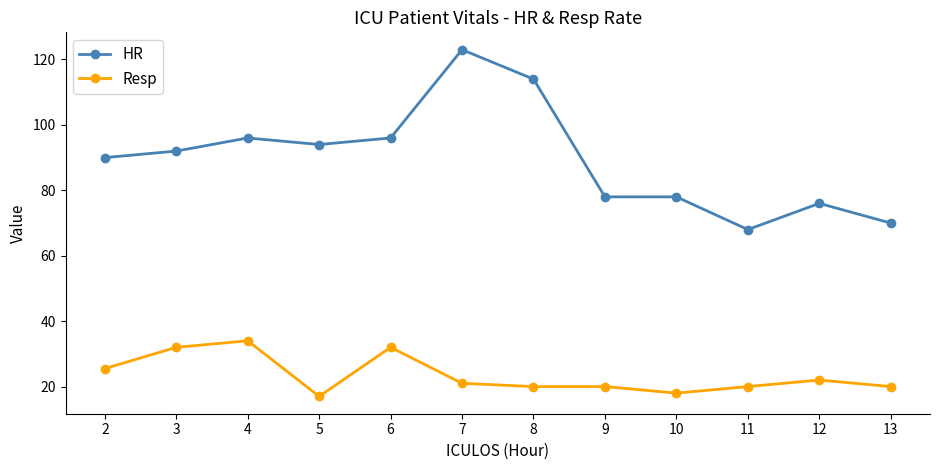

What is the sum of all Resp values?

281.5